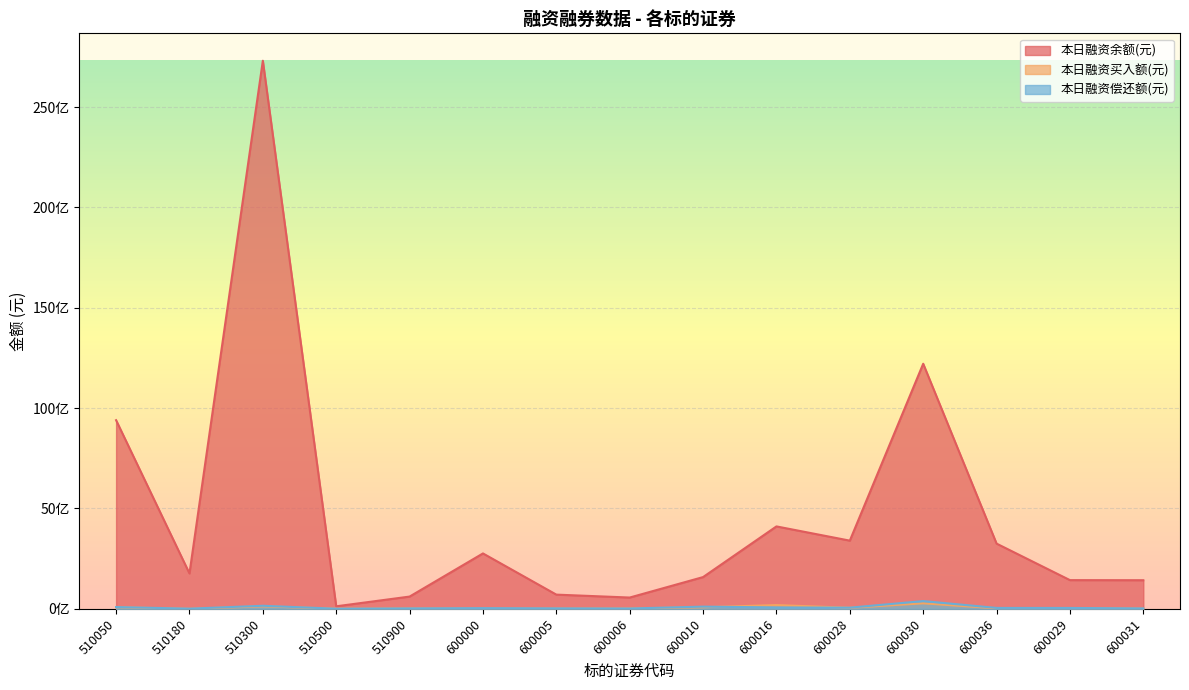

Is the value of 本日融资偿还额(元) at 600036 greater than the value of 本日融资买入额(元) at 600016?

No